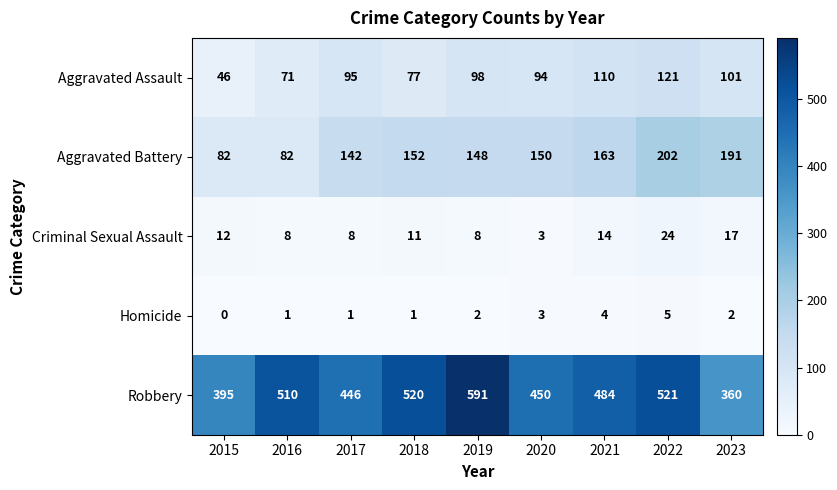

At how many categories does at least one series exceed 372?

8